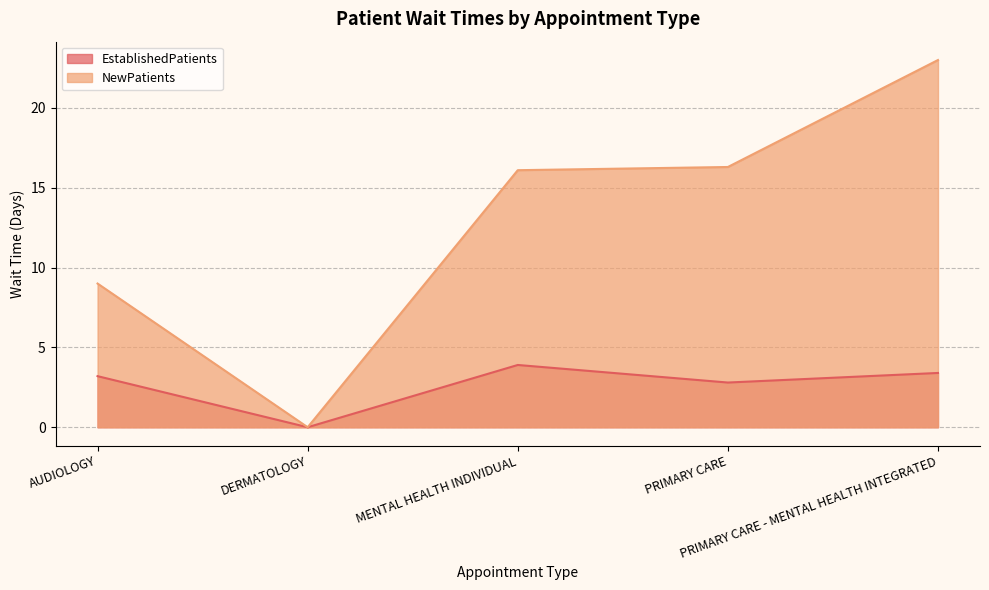

What is the average value of the NewPatients series?

12.9